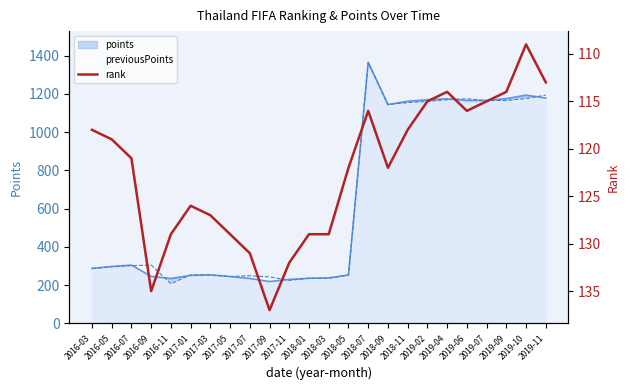

What is the change in value from 2016-11 to 2018-07?

-13